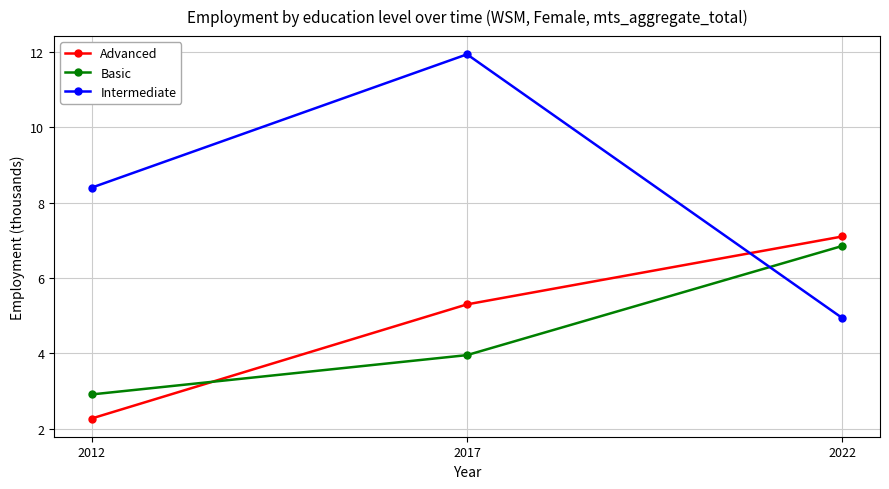

What are all the series names shown in the legend?

Advanced, Basic, Intermediate